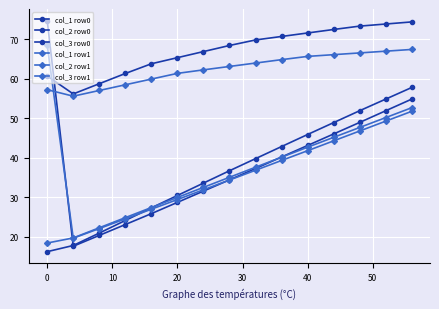

Count the number of categories in the chart.

15